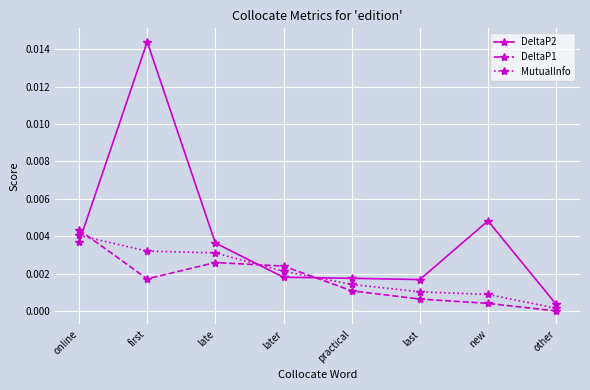

How many lines are shown in the chart?

3